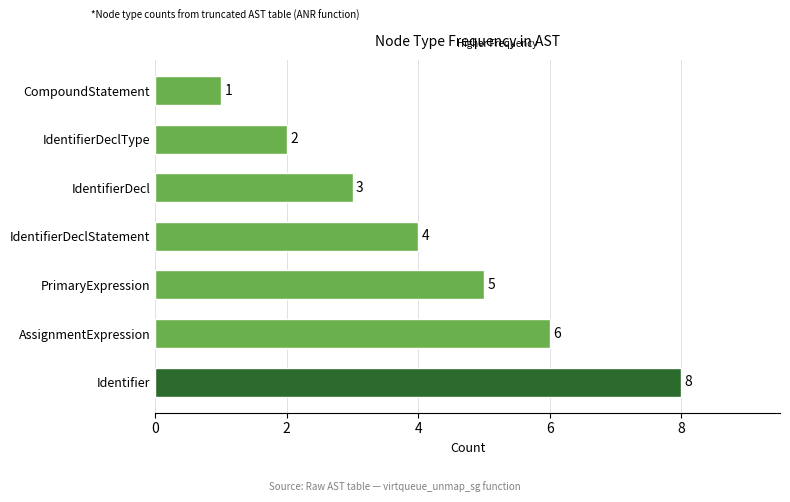

What is the change in value from Identifier to IdentifierDeclType?

-6